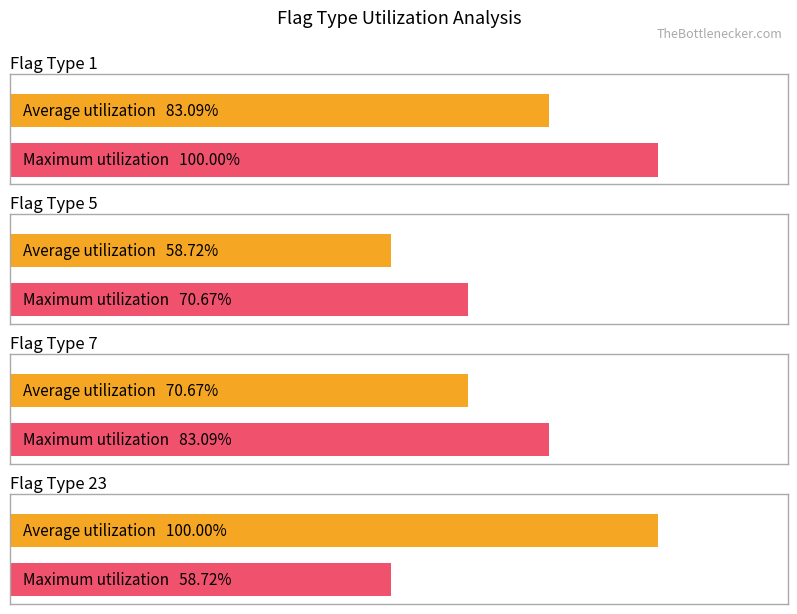

The chart shows a value of 227.0 at 4. True or false?

False